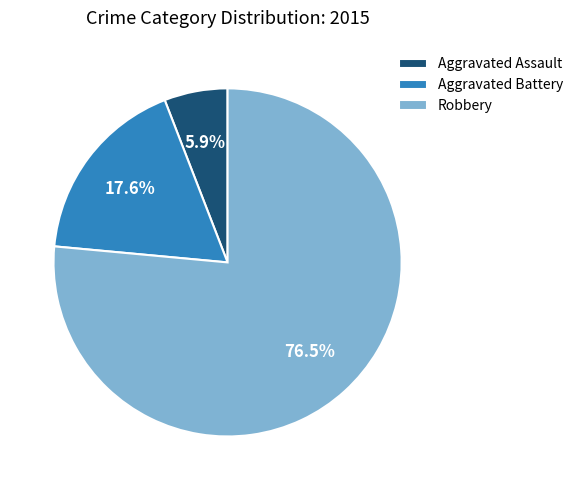

Is Aggravated Assault the majority of the pie?

No